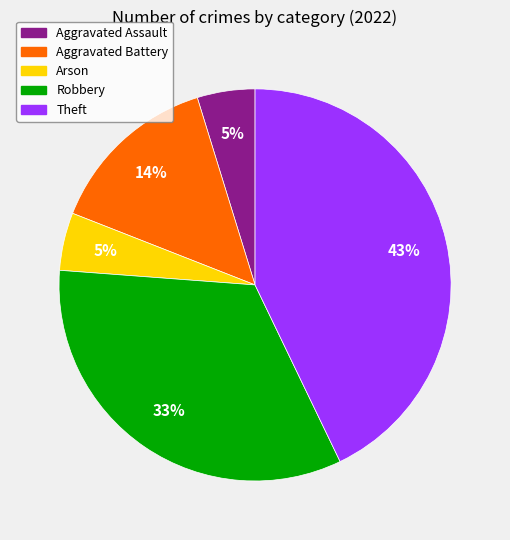

Is it true that Arson is 5% of the pie?

True